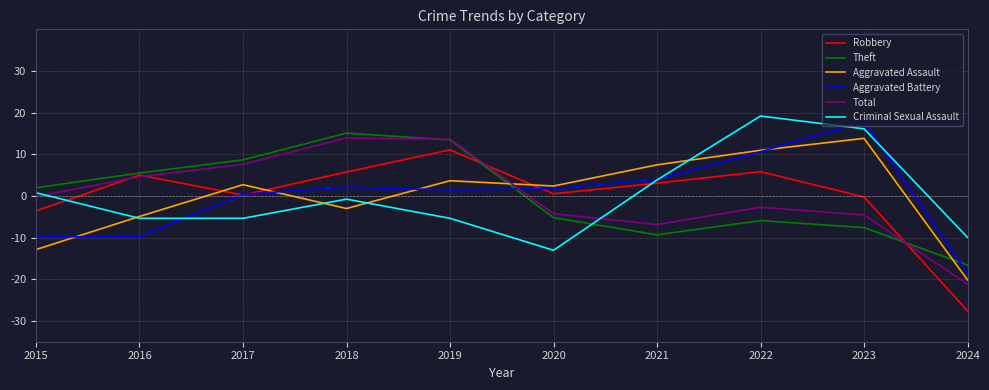

At which label does Aggravated Battery reach its minimum?

2024